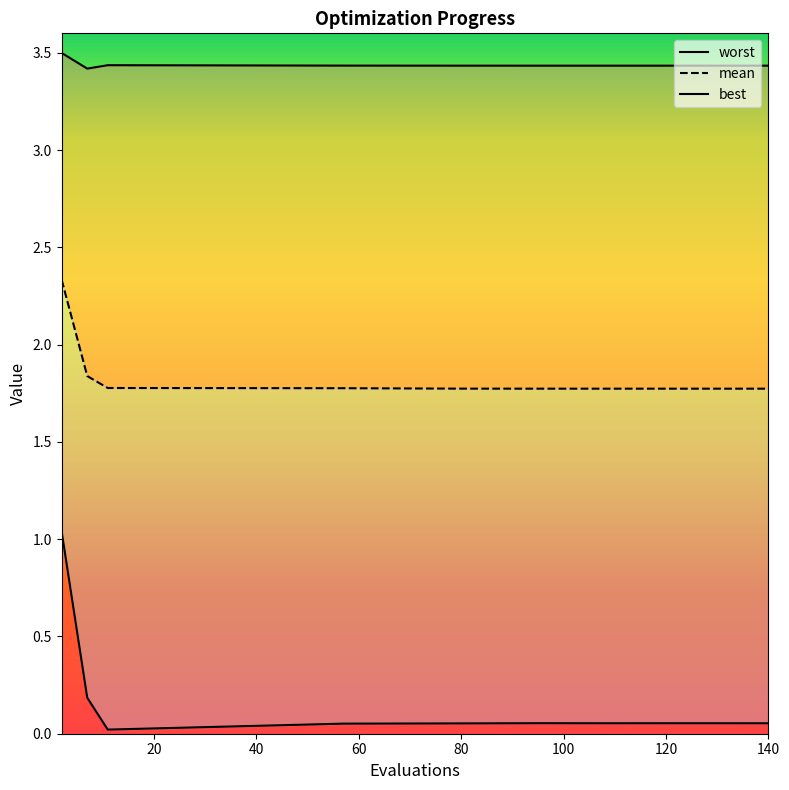

What is the average value of the best series?

0.2